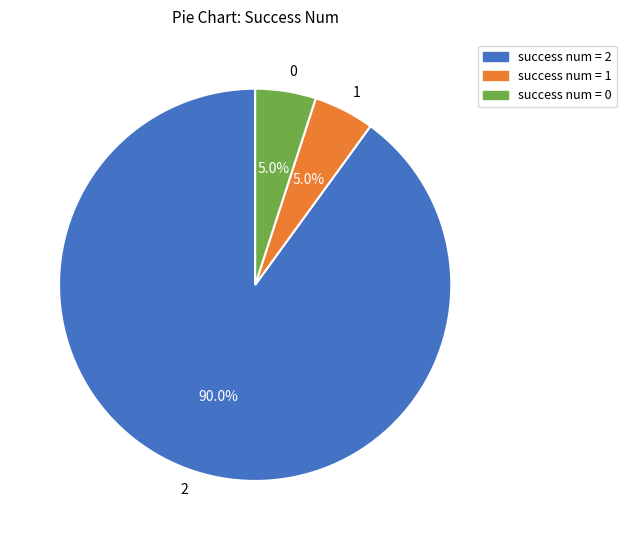

What portion of the pie excludes 0?

95.0%